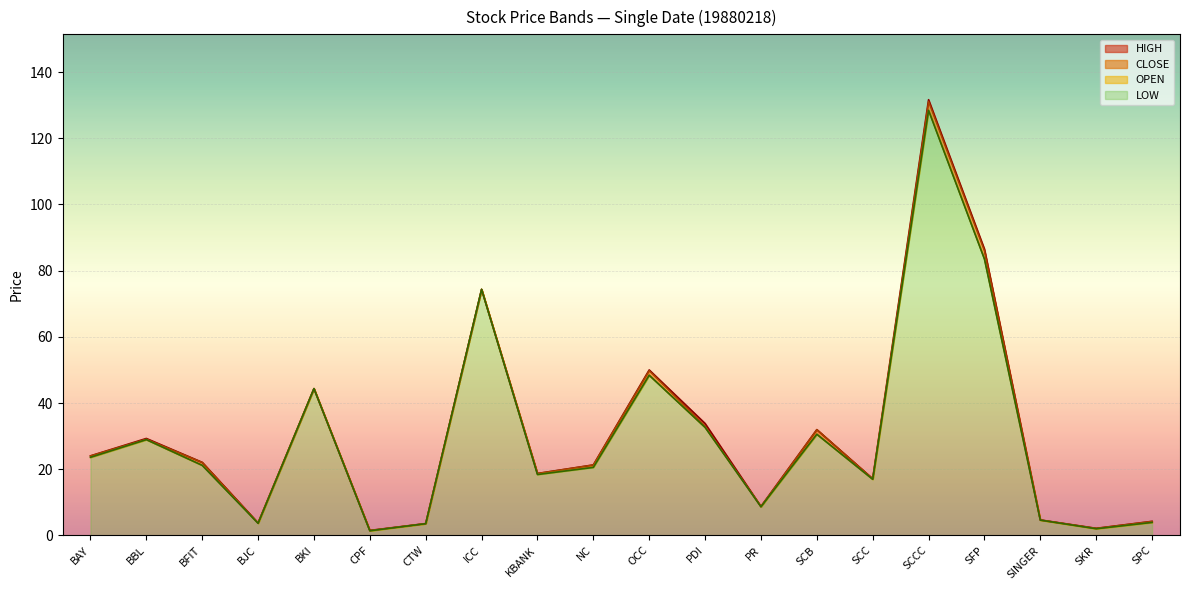

How many values in the HIGH series are below 22?

10